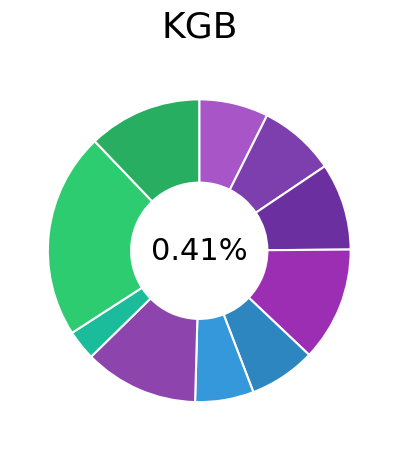

Rank the categories by value from lowest to highest.

2020-03-05, 2020-03-03, 2020-03-02, 2020-02-25, 2020-02-26, 2020-02-27, 2020-03-09, 2020-02-28, 2020-03-04, 2020-03-06